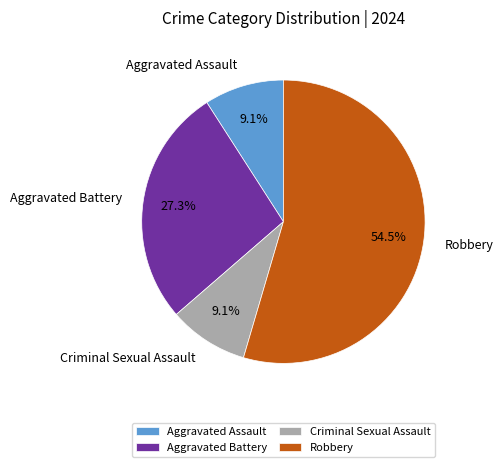

To the nearest percent, what percentage of the pie is Aggravated Assault?

9%